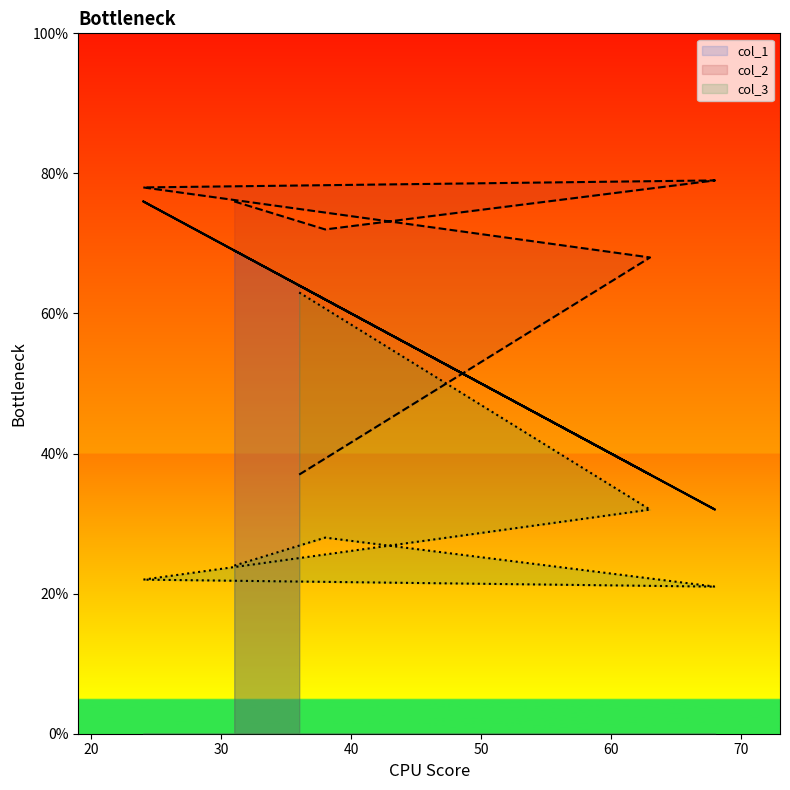

Reading left to right, what are all the values shown in this chart?

col_1: 36=64	63=37	24=76	68=32	38=62	31=69
col_2: 36=37	63=68	24=78	68=79	38=72	31=76
col_3: 36=63	63=32	24=22	68=21	38=28	31=24